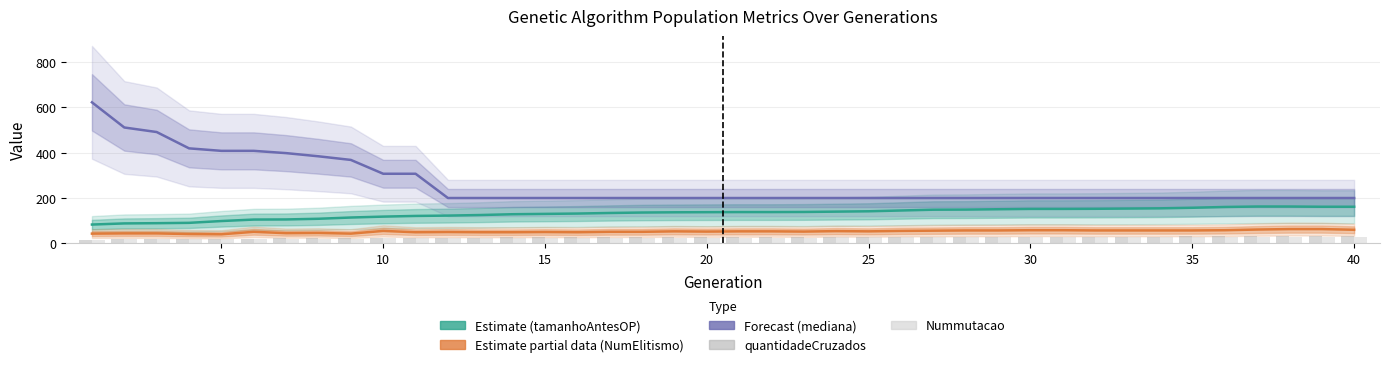

What is the value of the Nummutacao bar at the 4th from the left?

18.0